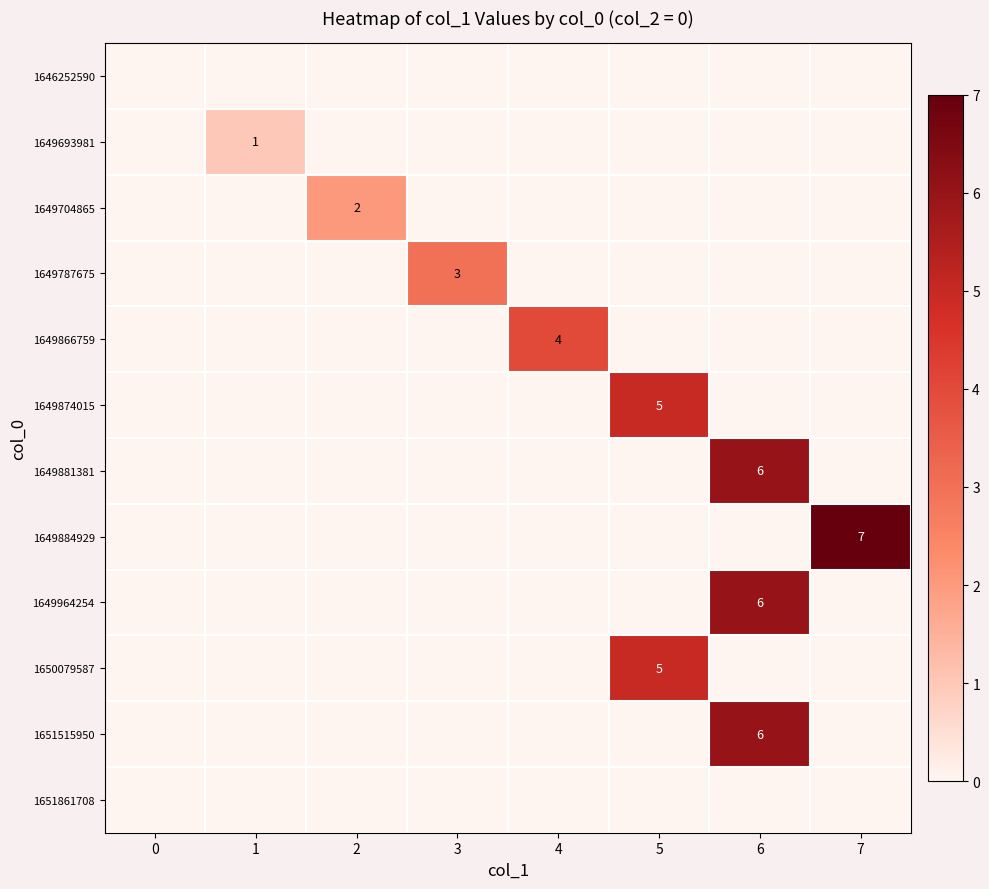

The 1650079587 series shows 7 at 5. True or false?

False